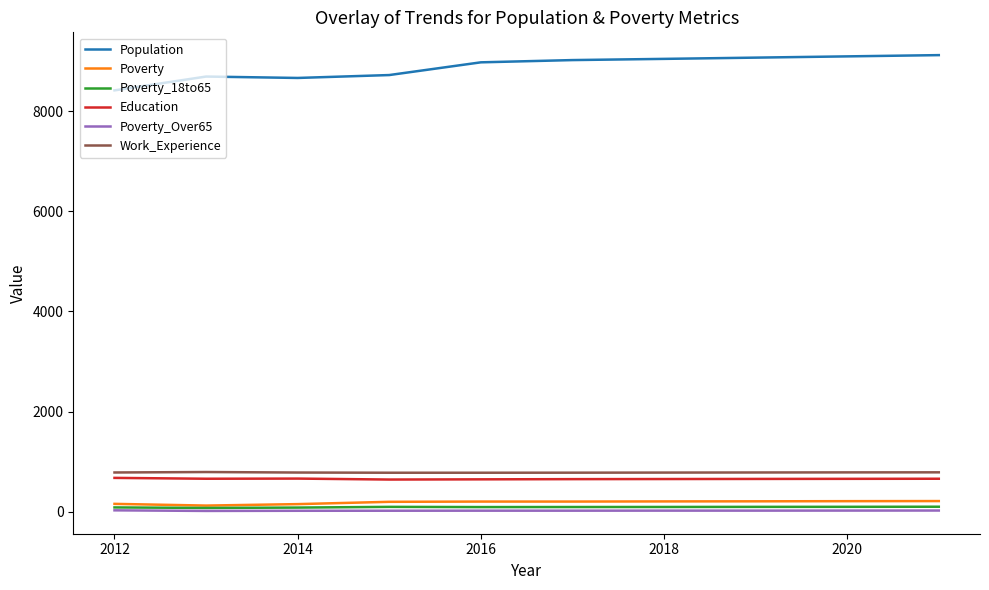

True or false: Population and Poverty intersect in this chart.

False